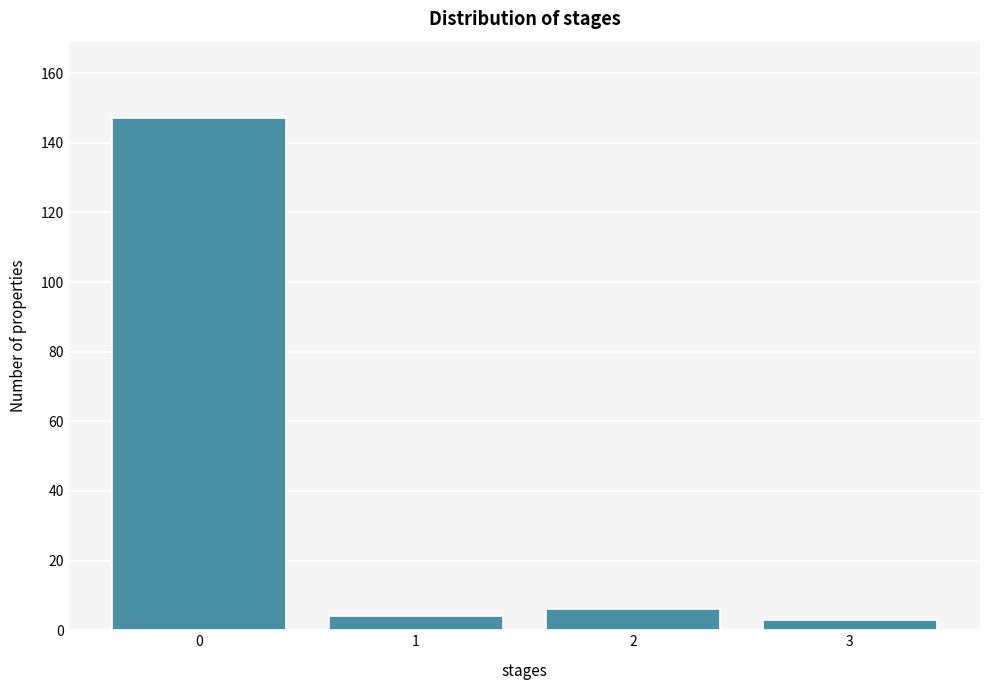

Reading left to right, what are all the values shown in this chart?

0=147	1=4	2=6	3=3